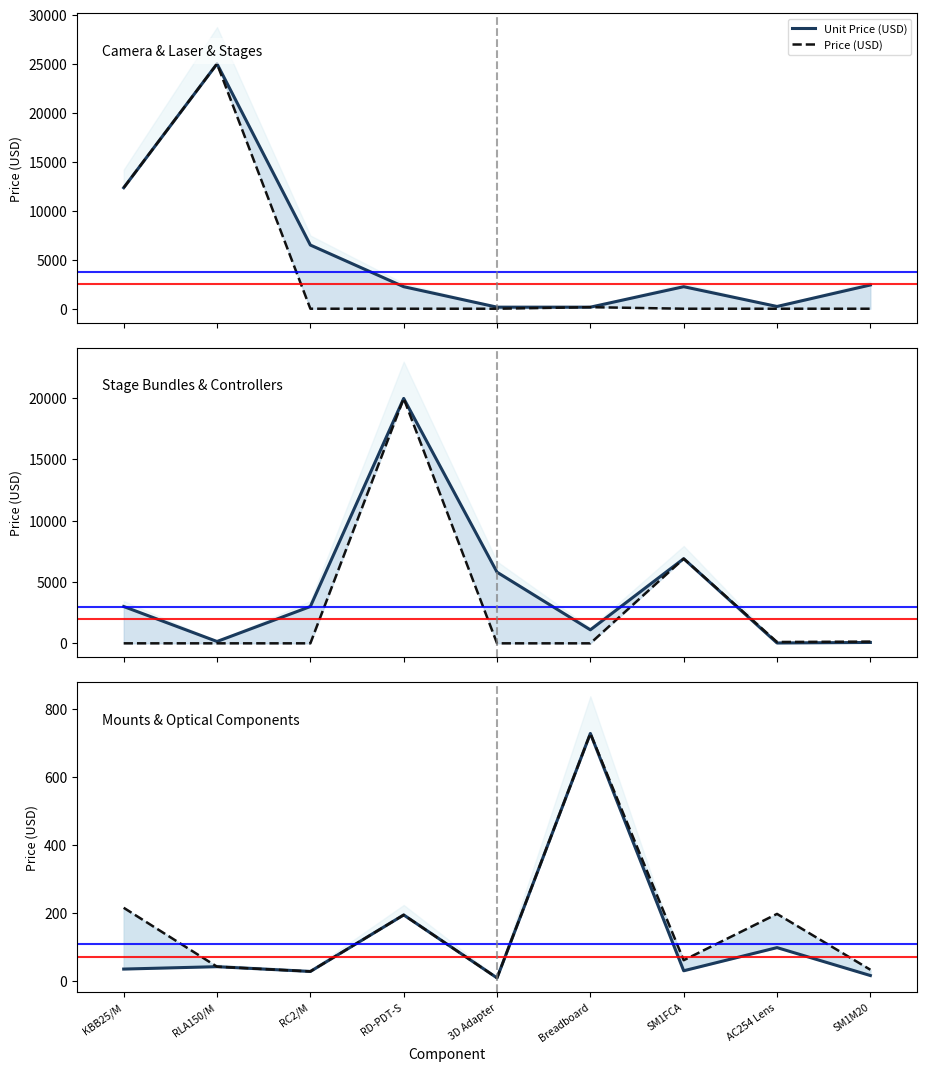

Which label corresponds to the smallest value in the chart?

3D Adapter